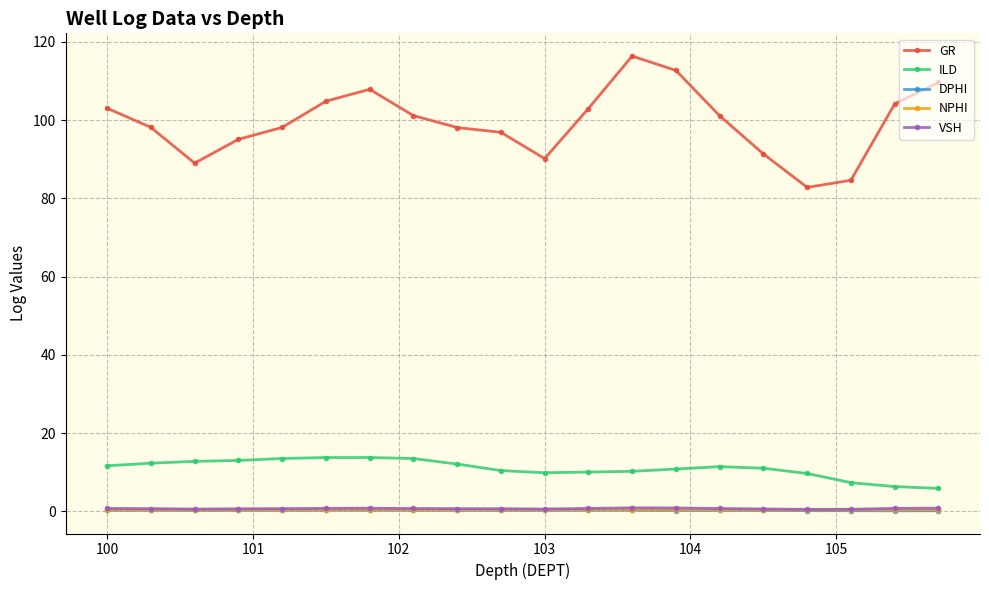

Which series has the largest range (max minus min)?

GR